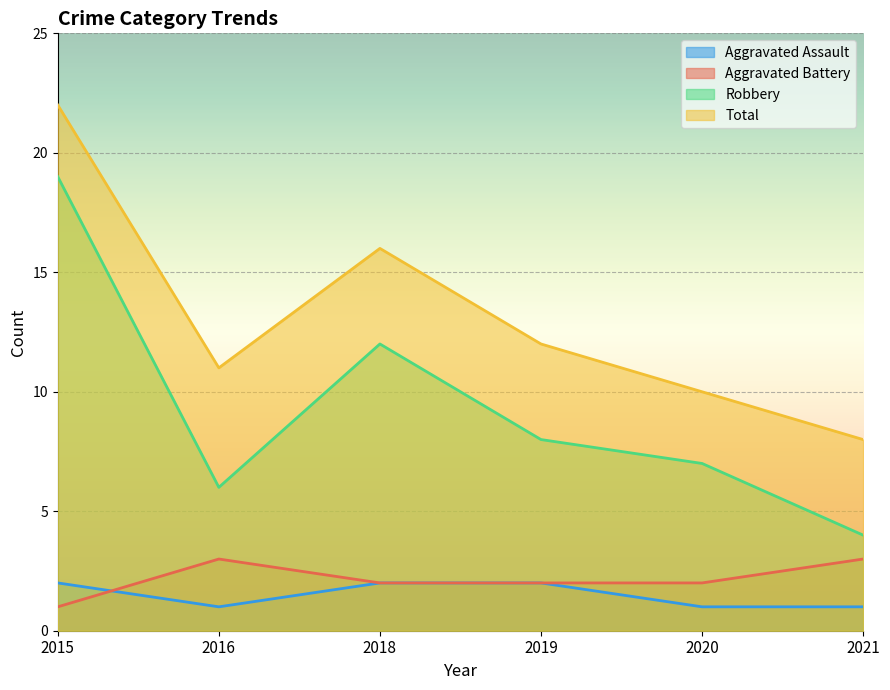

Reading left to right, what are all the values shown in this chart?

Aggravated Assault: 2	1	2	2	1	1
Aggravated Battery: 1	3	2	2	2	3
Robbery: 19	6	12	8	7	4
Total: 22	11	16	12	10	8